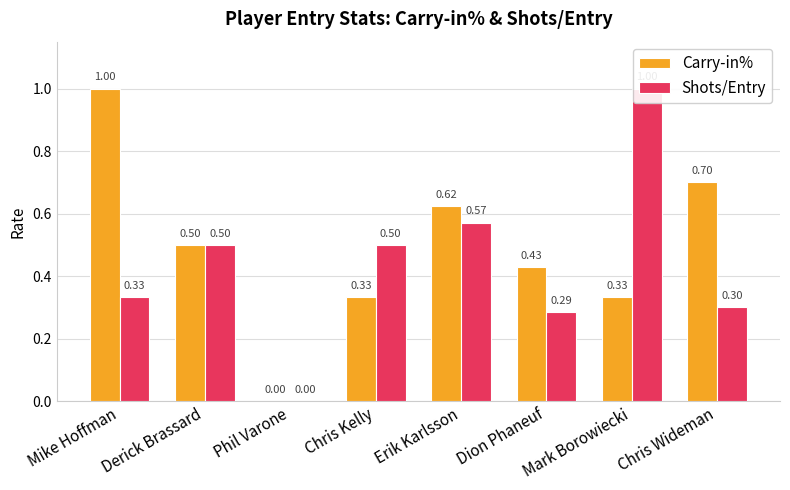

Is it true that Carry-in% equals 0.2 at Chris Wideman?

False